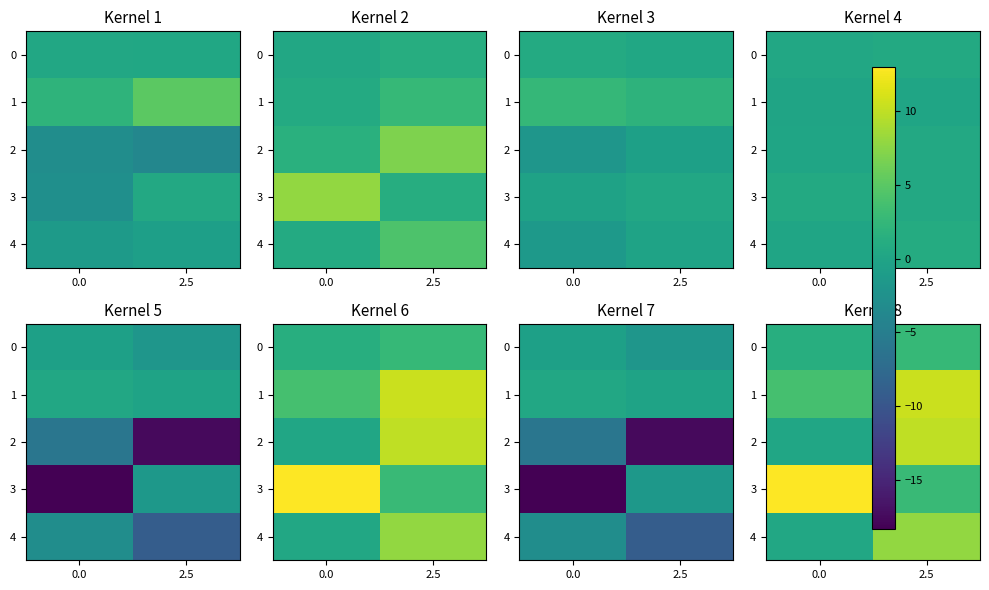

What is the difference between the 0 values at 0.0 and 2.5?

1.3